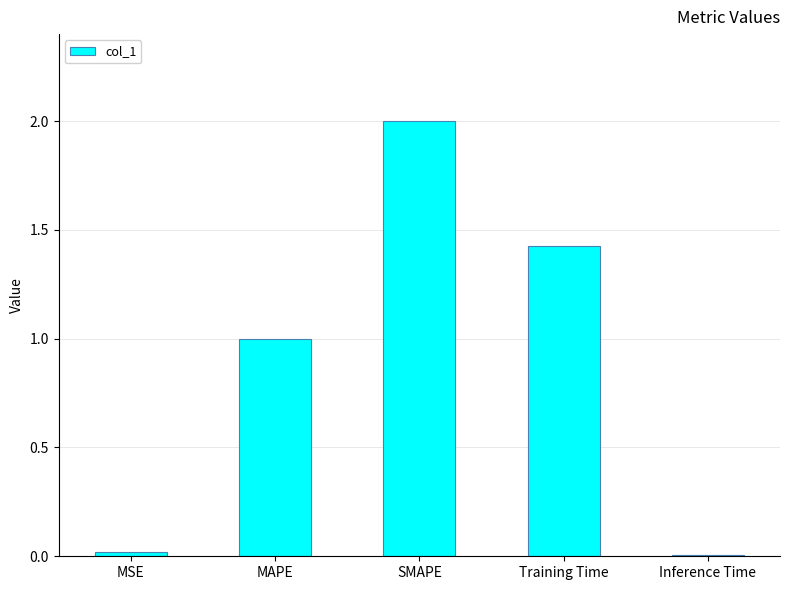

Between MAPE and Training Time, which is larger?

Training Time